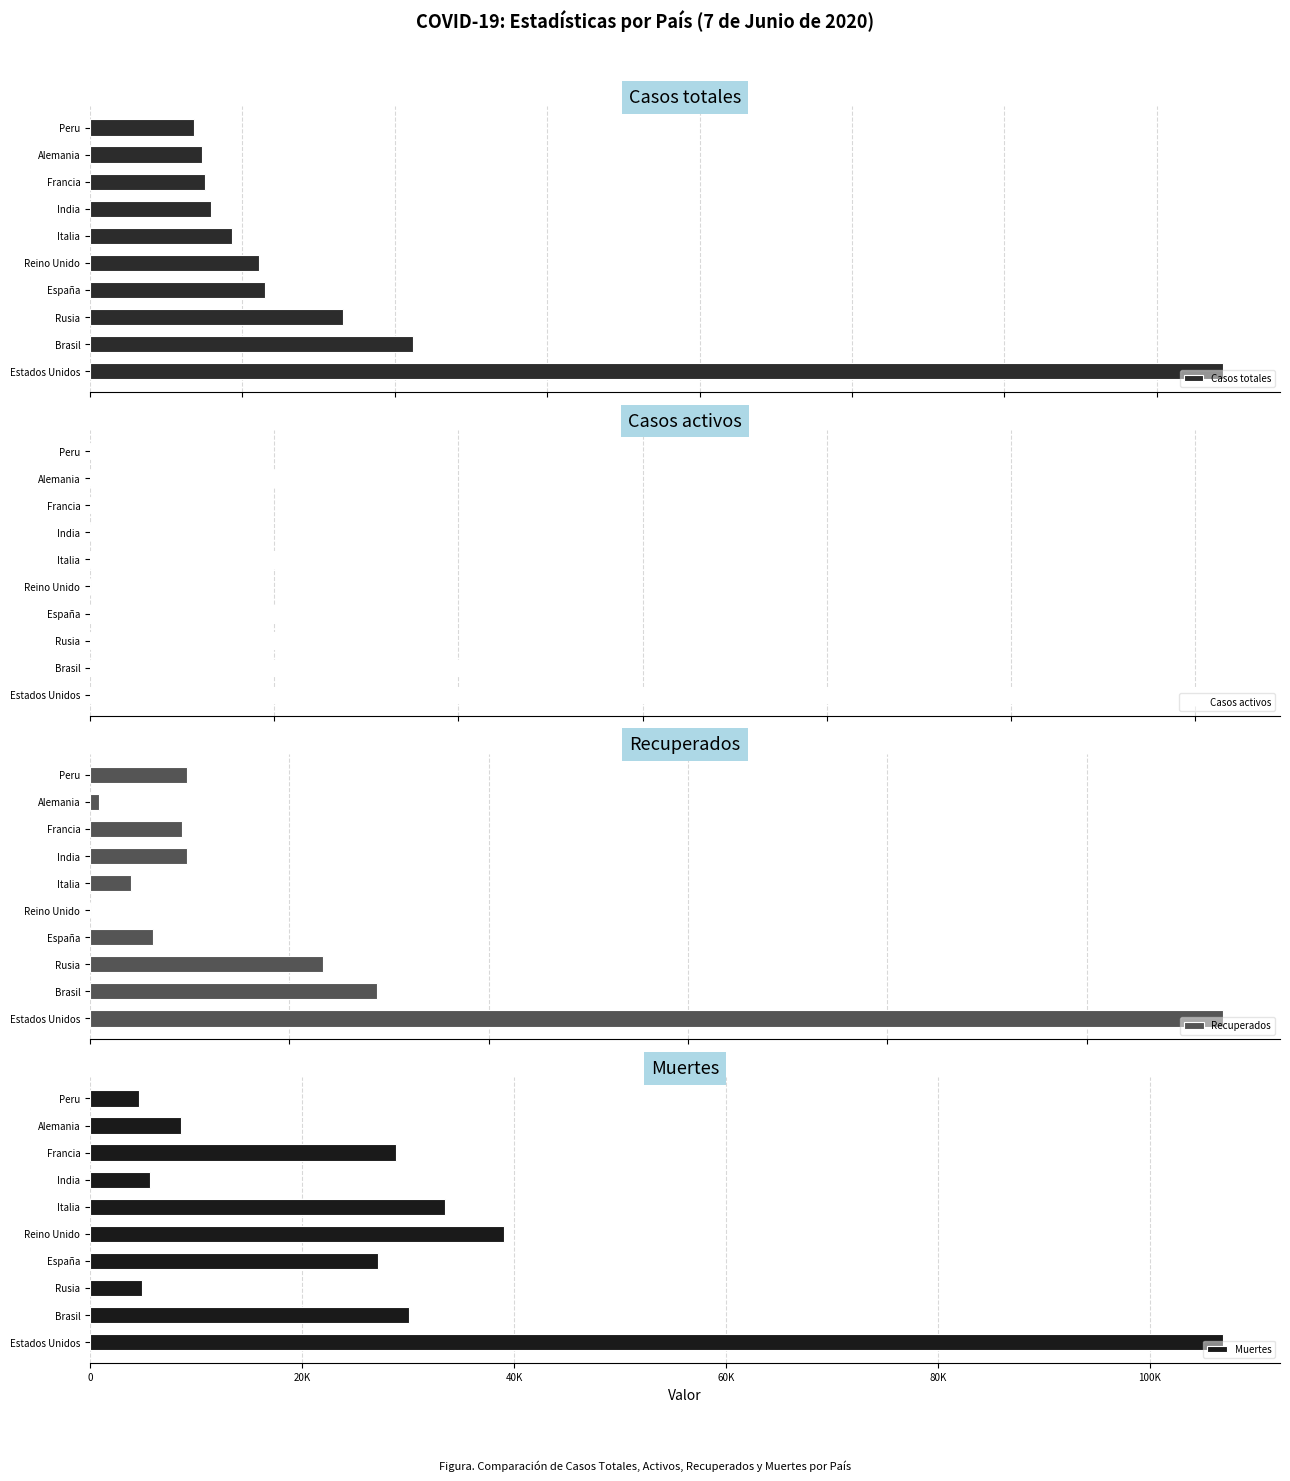

Reading left to right, transcribe all the data shown in this chart.

Casos totales: 1859323	529405	414878	286718	276332	233197	198370	189220	183765	170039
Casos activos: 615416	211080	175877	196958	0	158355	95754	68440	165900	68507
Recuperados: 1136982	288279	234146	62633	0	41367	97008	91947	9247	96898
Muertes: 106925	30046	4855	27127	39045	33475	5608	28833	8618	4634